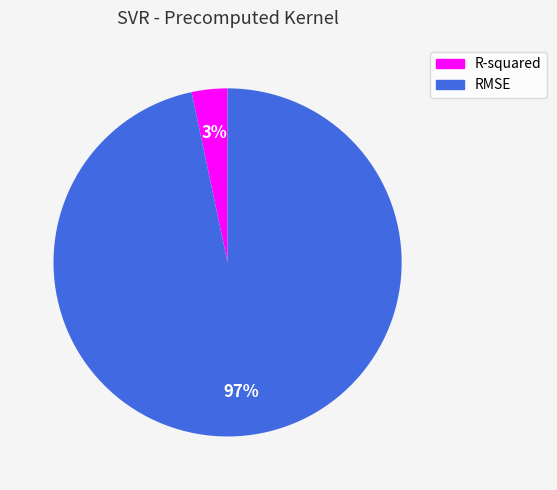

To the nearest percent, what is the combined percentage of RMSE and R-squared?

100%